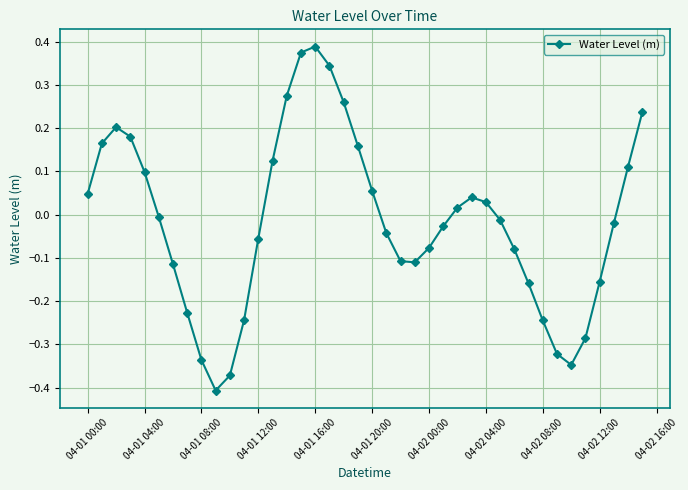

How many lines are shown in the chart?

1